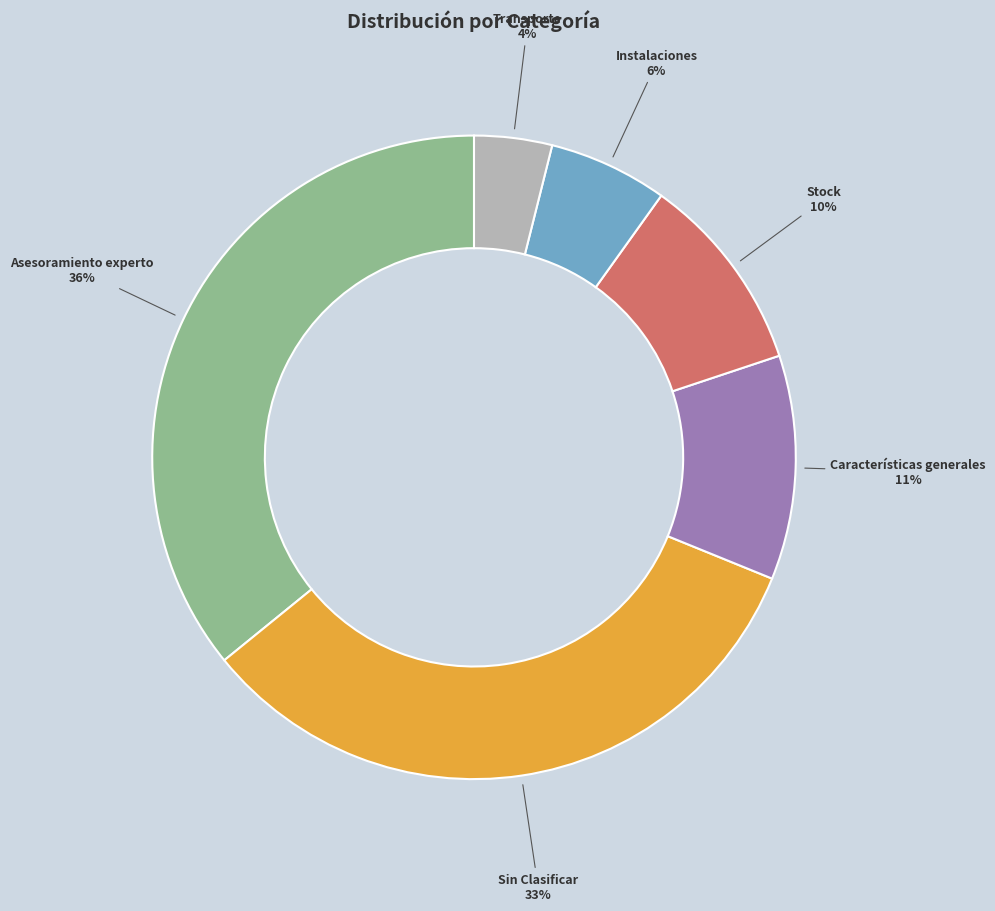

Which slice is the largest?

Asesoramiento experto